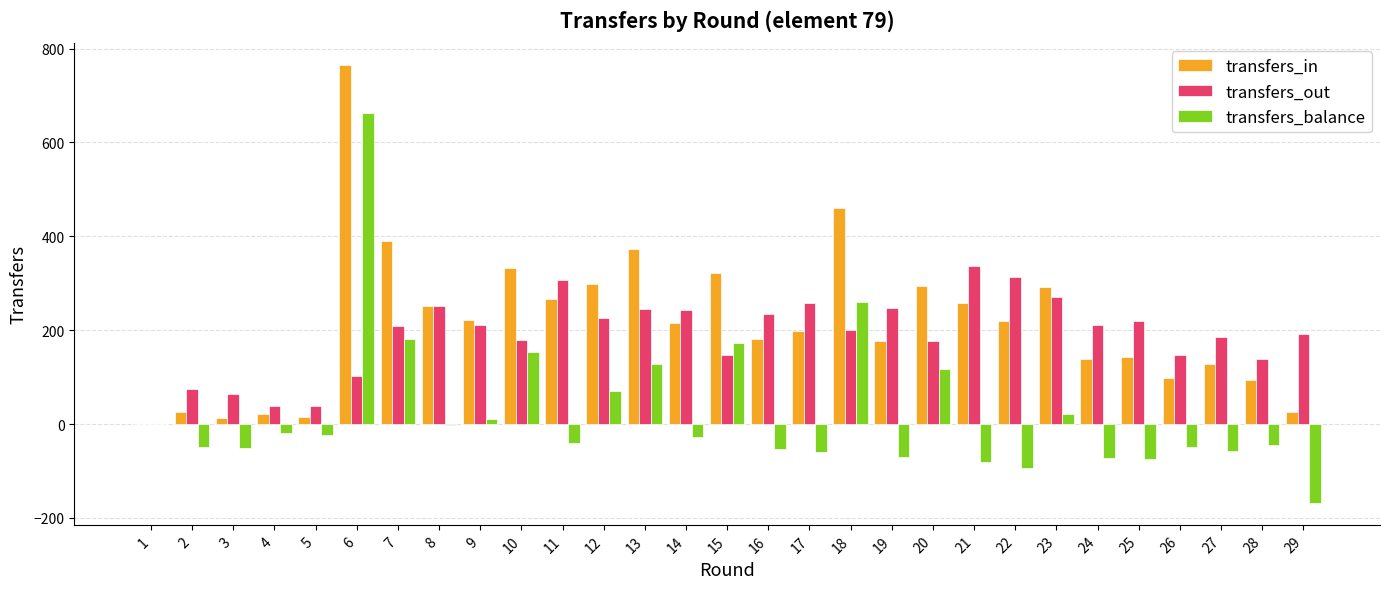

What is the sum of all transfers_balance values?

747